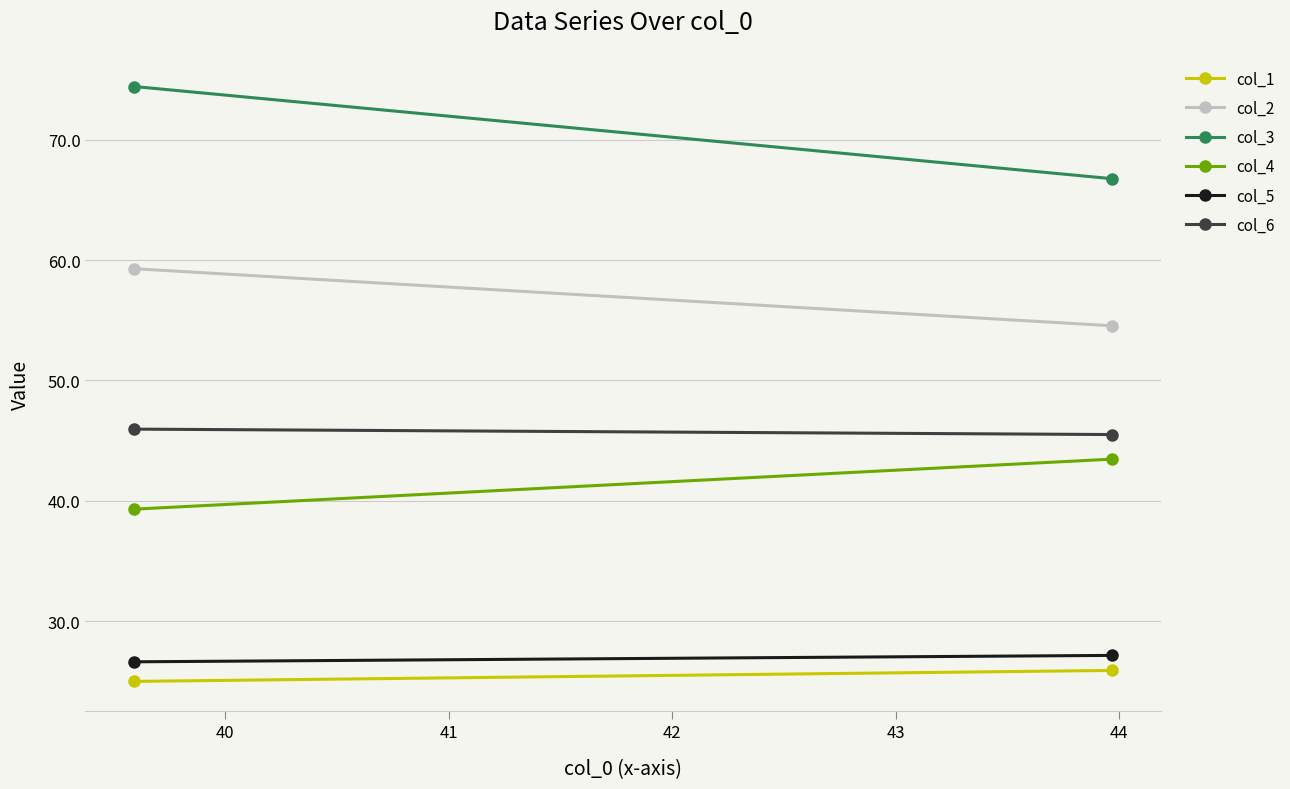

What is the value of the col_2 point at the 1st from the left?

59.3